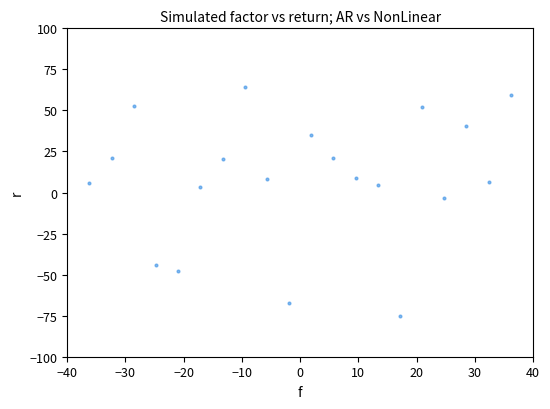

What is the range of Y values (max minus min)?

139.2